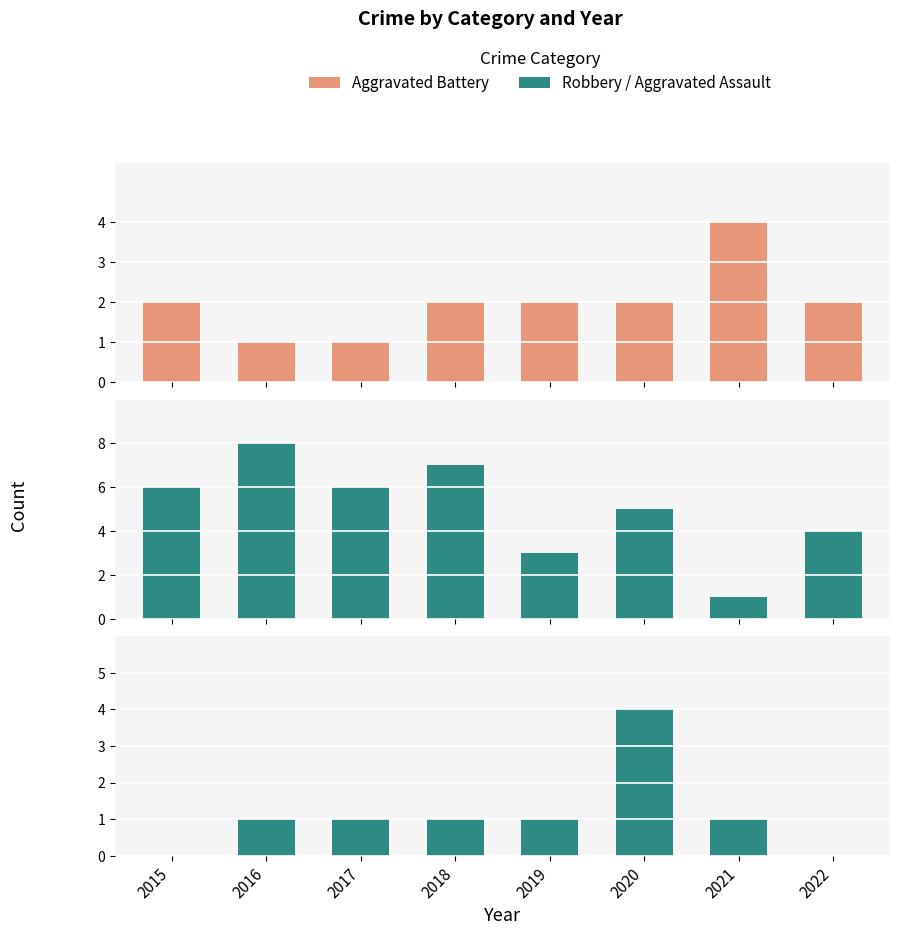

How many data points in Aggravated Assault are above 1?

1